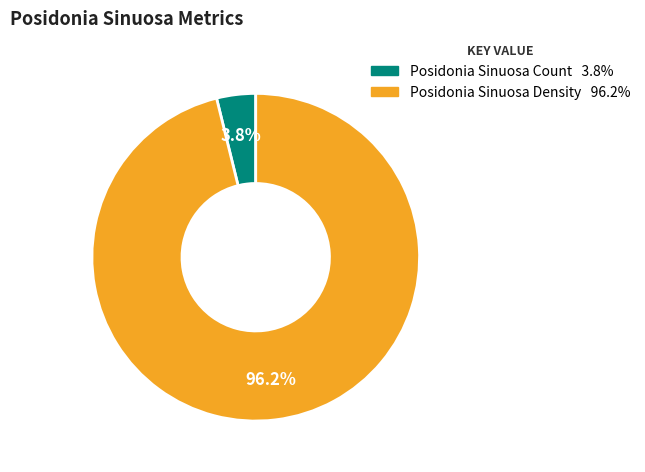

Does any single category account for the majority?

Yes